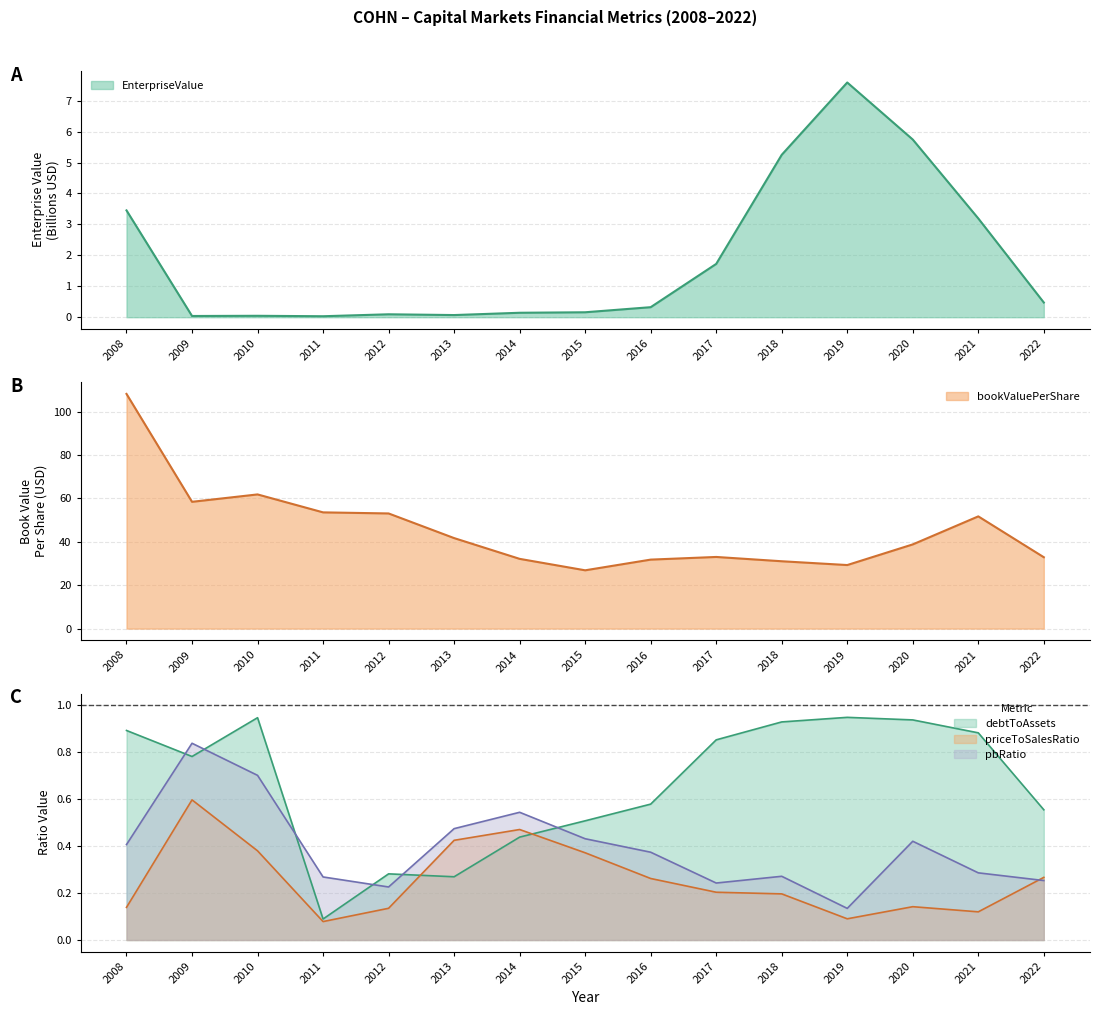

Reading left to right, list all the values displayed in this chart.

EnterpriseValue: 2008=3.5	2009=0.0	2010=0.0	2011=0.0	2012=0.1	2013=0.1	2014=0.1	2015=0.2	2016=0.3	2017=1.7	2018=5.2	2019=7.6	2020=5.7	2021=3.2	2022=0.5
bookValuePerShare: 2008=108.2	2009=58.5	2010=61.9	2011=53.6	2012=53.1	2013=41.7	2014=32.2	2015=26.9	2016=31.8	2017=33.0	2018=31.1	2019=29.3	2020=38.8	2021=51.7	2022=32.9
debtToAssets: 2008=0.9	2009=0.8	2010=0.9	2011=0.1	2012=0.3	2013=0.3	2014=0.4	2015=0.5	2016=0.6	2017=0.9	2018=0.9	2019=0.9	2020=0.9	2021=0.9	2022=0.6
priceToSalesRatio: 2008=0.1	2009=0.6	2010=0.4	2011=0.1	2012=0.1	2013=0.4	2014=0.5	2015=0.4	2016=0.3	2017=0.2	2018=0.2	2019=0.1	2020=0.1	2021=0.1	2022=0.3
pbRatio: 2008=0.4	2009=0.8	2010=0.7	2011=0.3	2012=0.2	2013=0.5	2014=0.5	2015=0.4	2016=0.4	2017=0.2	2018=0.3	2019=0.1	2020=0.4	2021=0.3	2022=0.3